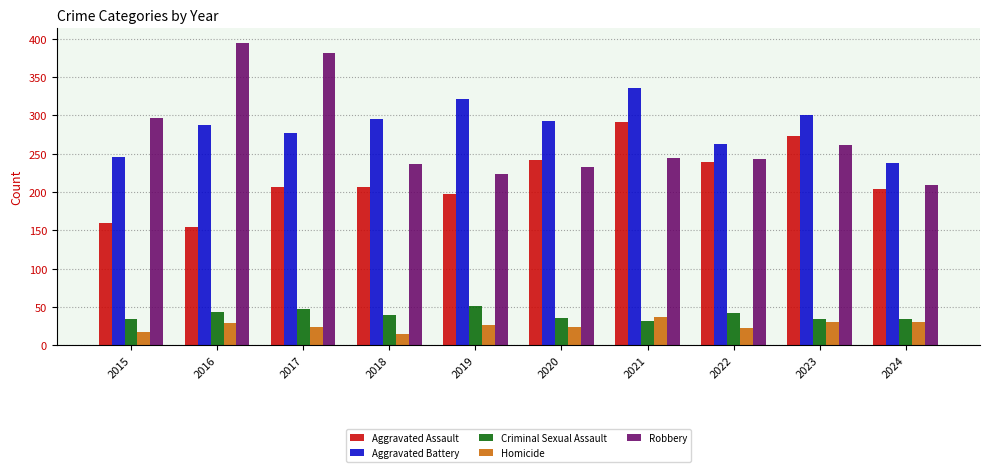

Between 2018 and 2020, which series saw the biggest shift?

Aggravated Assault